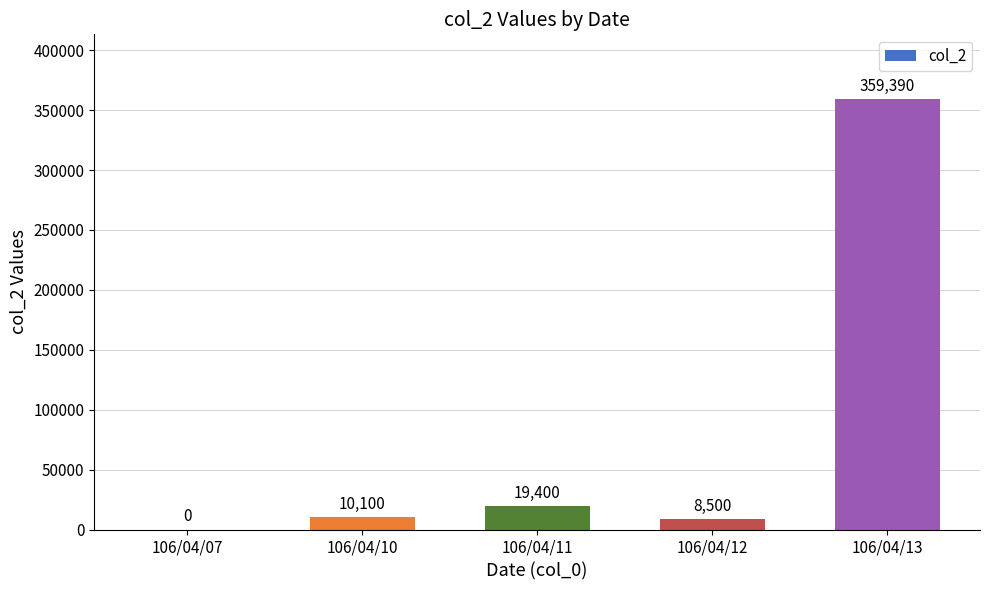

What is the sum of all values?

397390